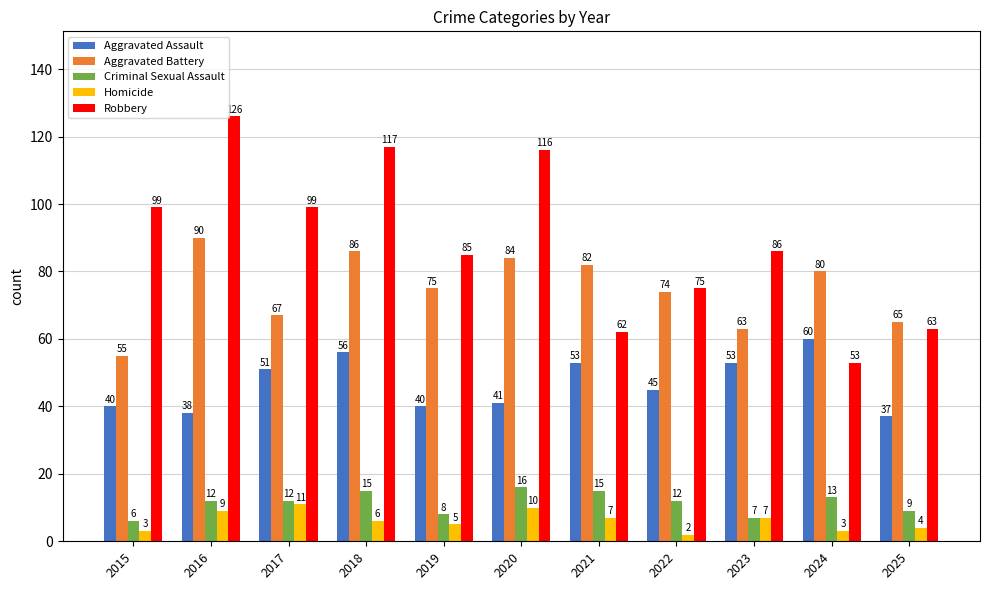

What is the sum of the Robbery values at 2015 and 2018?

216